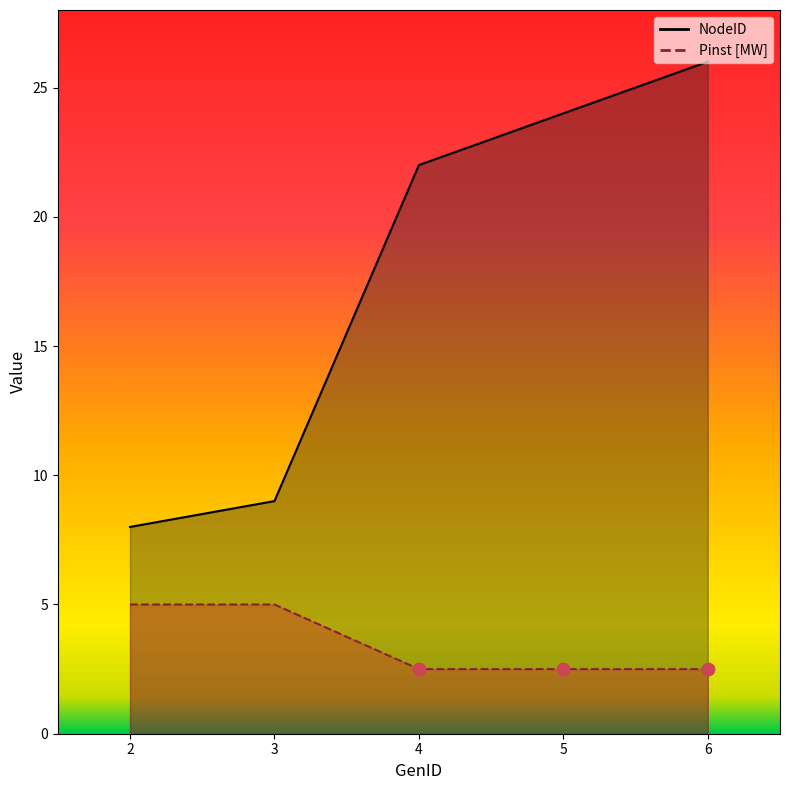

Which series contains the highest Y value?

NodeID